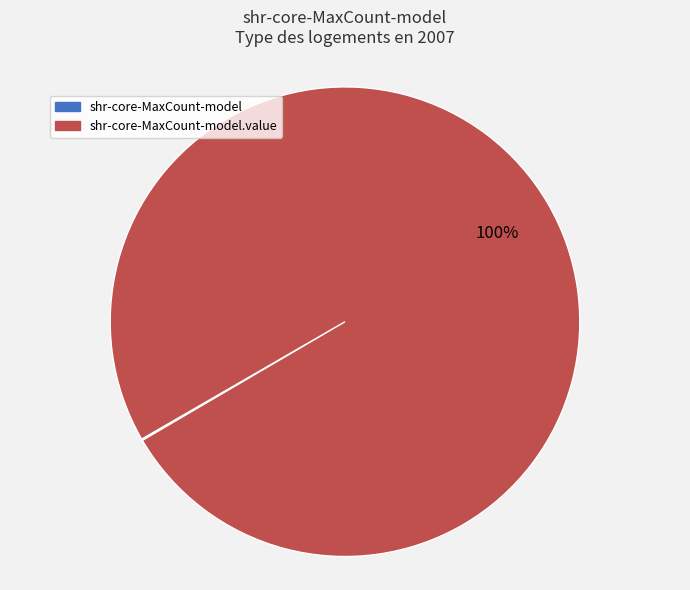

To the nearest percent, what is the average slice percentage?

50%